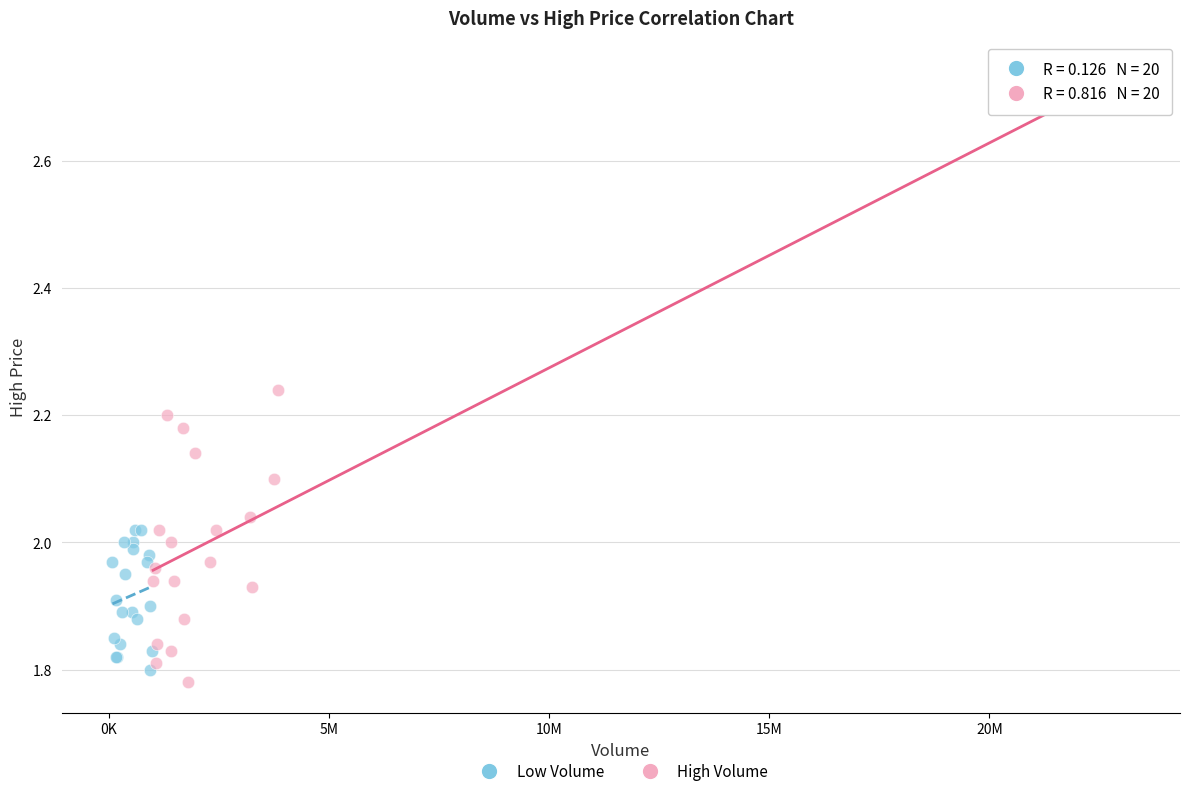

Which series reaches the maximum Y coordinate?

High Volume